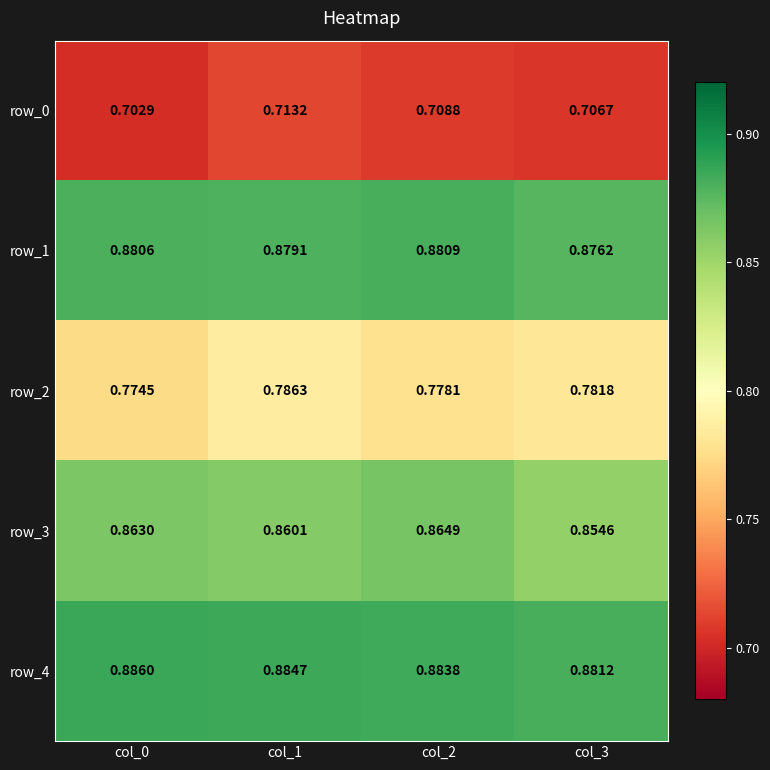

Reading left to right, transcribe all the data shown in this chart.

row_0: col_0=0.7	col_1=0.7	col_2=0.7	col_3=0.7
row_1: col_0=0.9	col_1=0.9	col_2=0.9	col_3=0.9
row_2: col_0=0.8	col_1=0.8	col_2=0.8	col_3=0.8
row_3: col_0=0.9	col_1=0.9	col_2=0.9	col_3=0.9
row_4: col_0=0.9	col_1=0.9	col_2=0.9	col_3=0.9